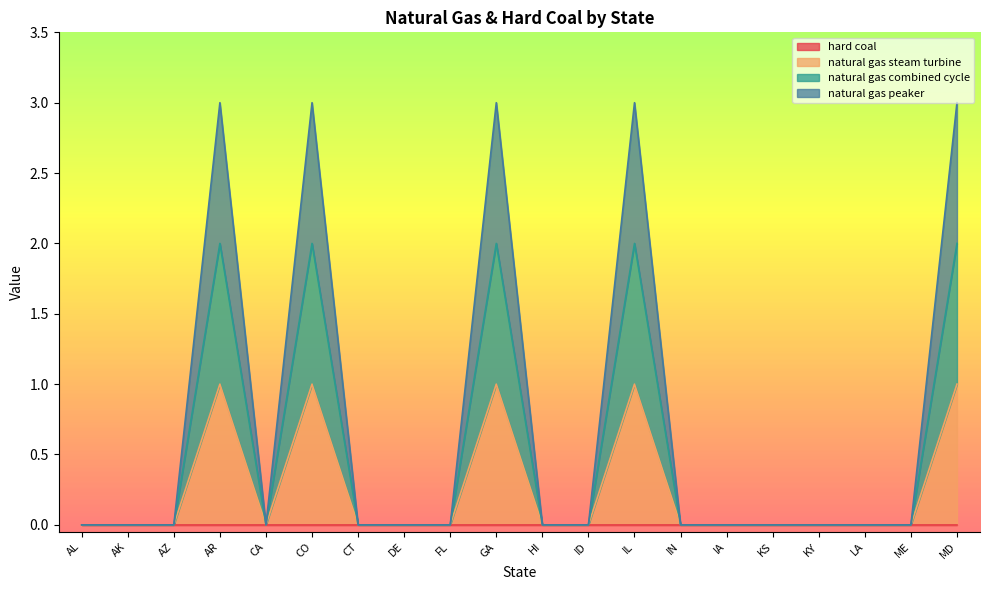

Between CO and KY, which is larger?

CO